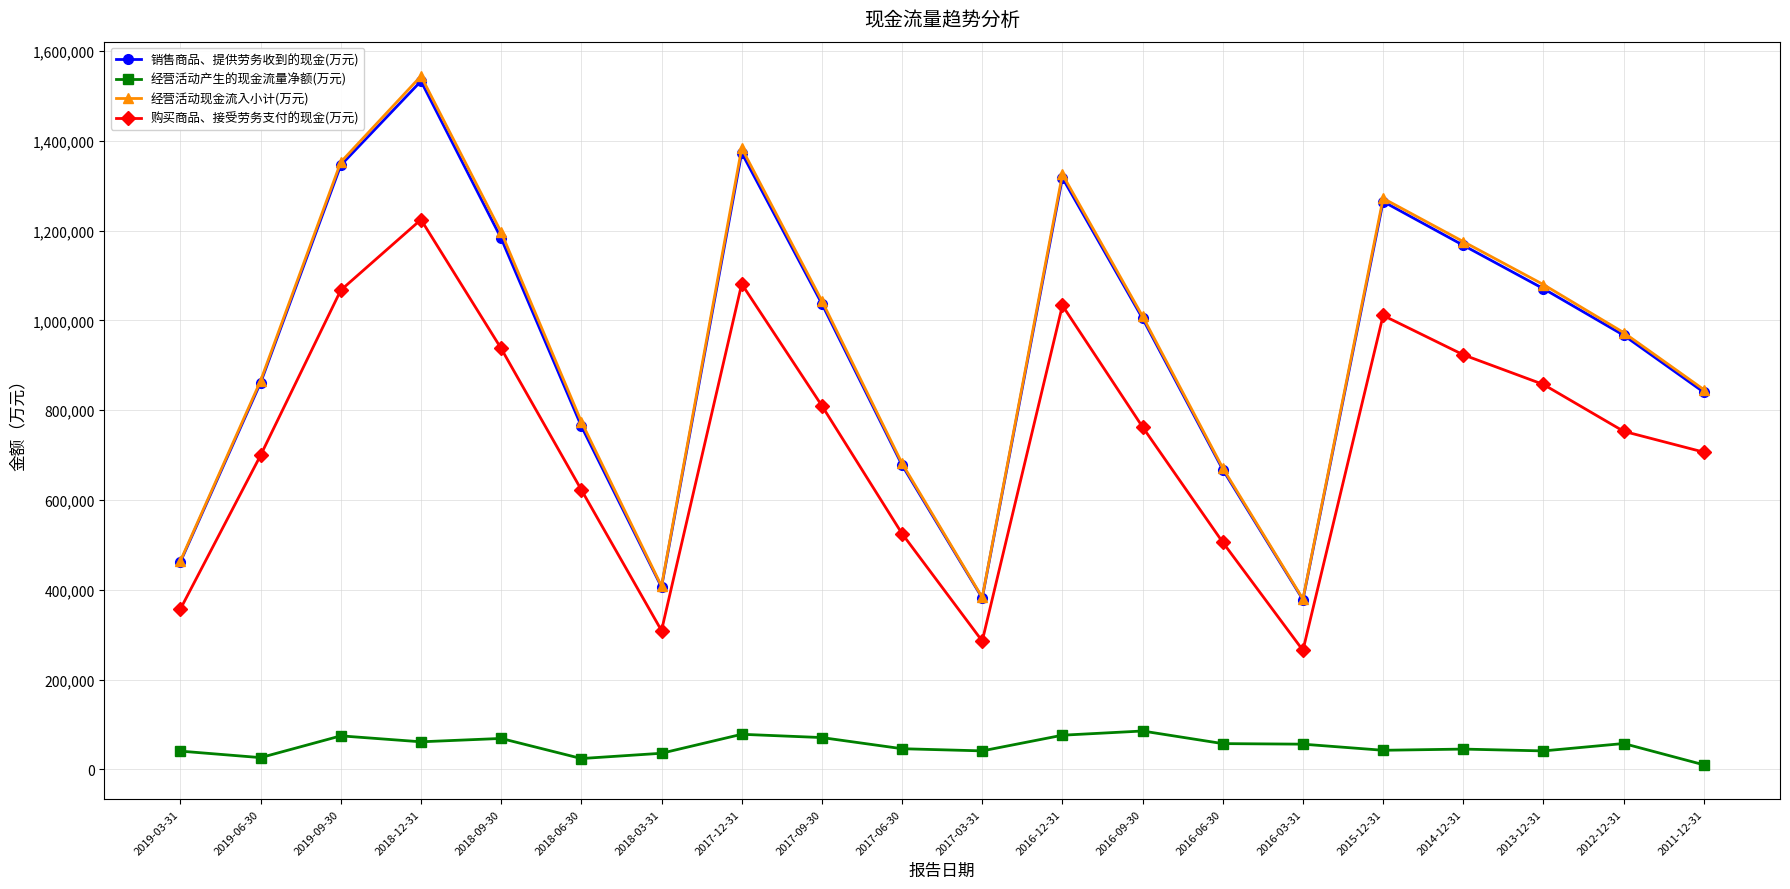

What is the total value across all series at 2017-03-31?

1091708